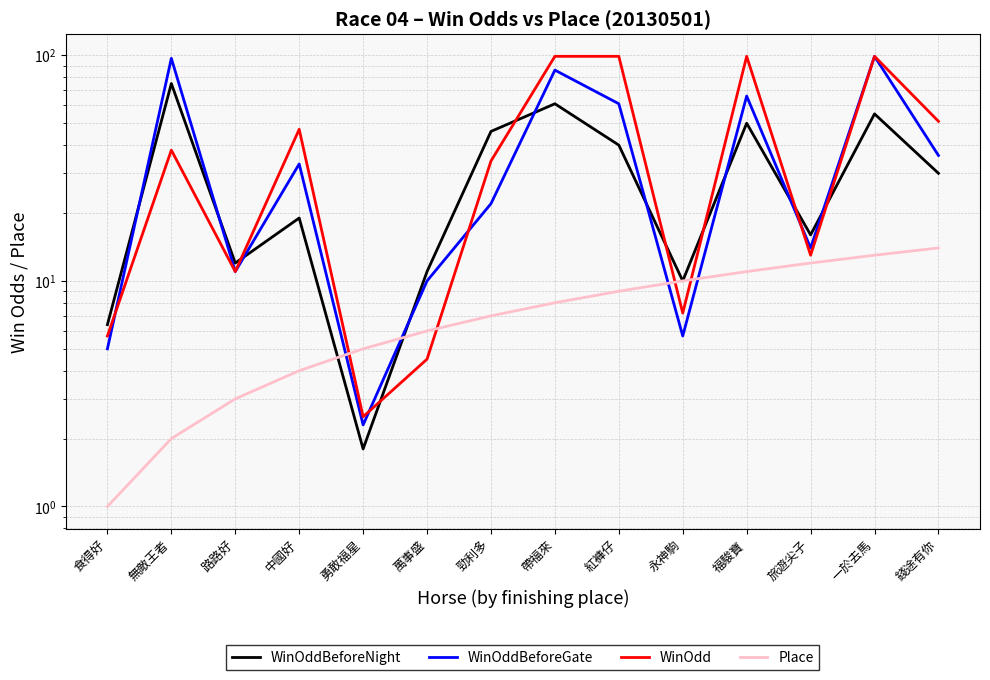

How many lines are shown in the chart?

4